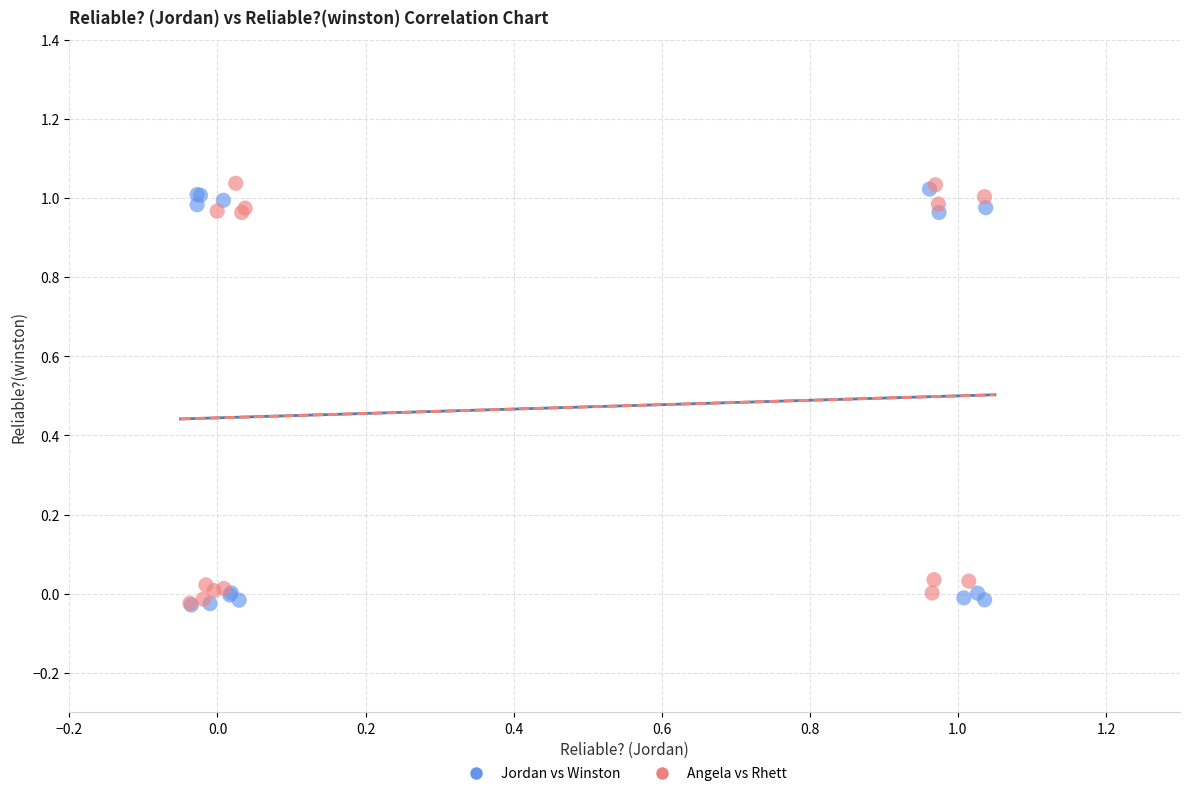

Which series reaches the maximum Y coordinate?

Angela vs Rhett